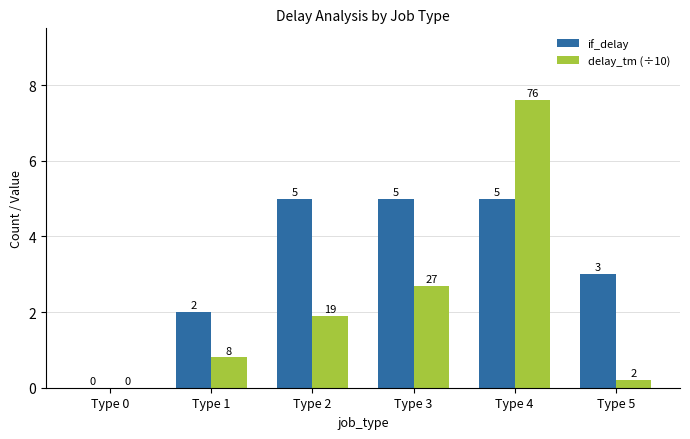

What is the difference between the if_delay values at Type 3 and Type 0?

5.0